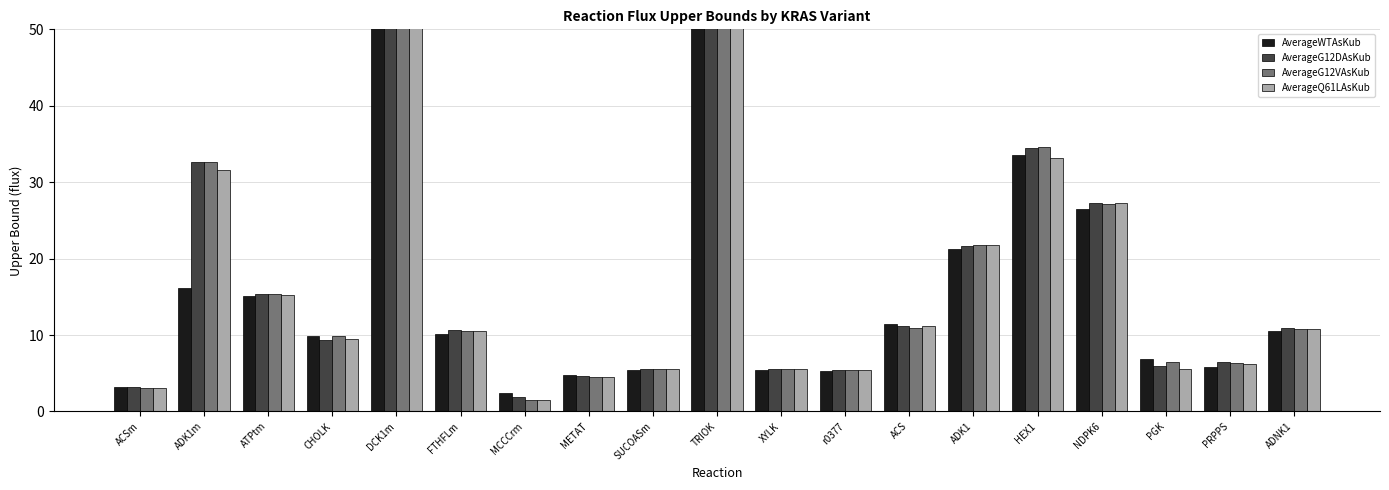

Which has a higher value, ADK1m or METAT?

ADK1m